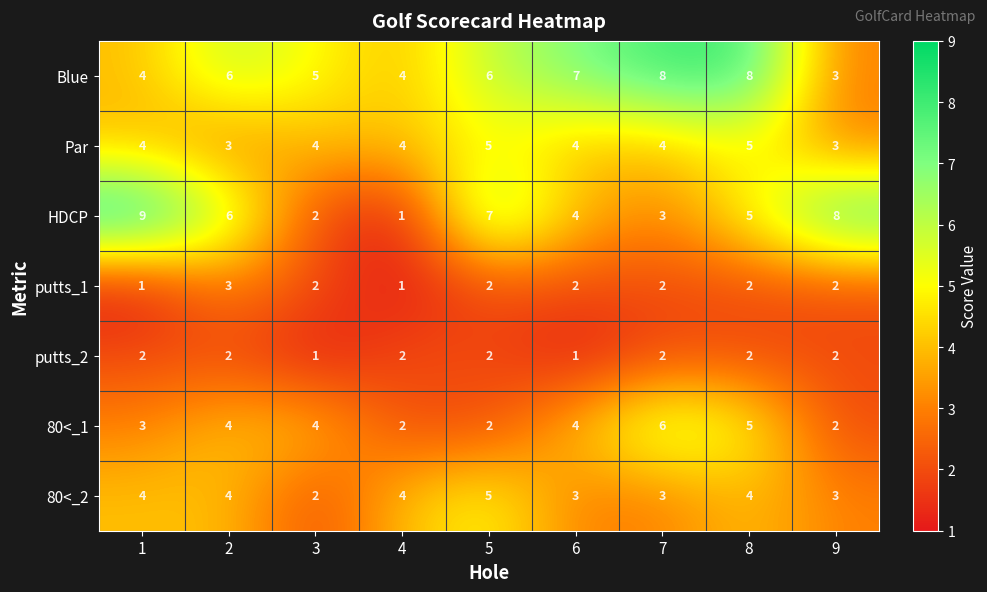

Which category has the highest value in the 80<_2 series?

5